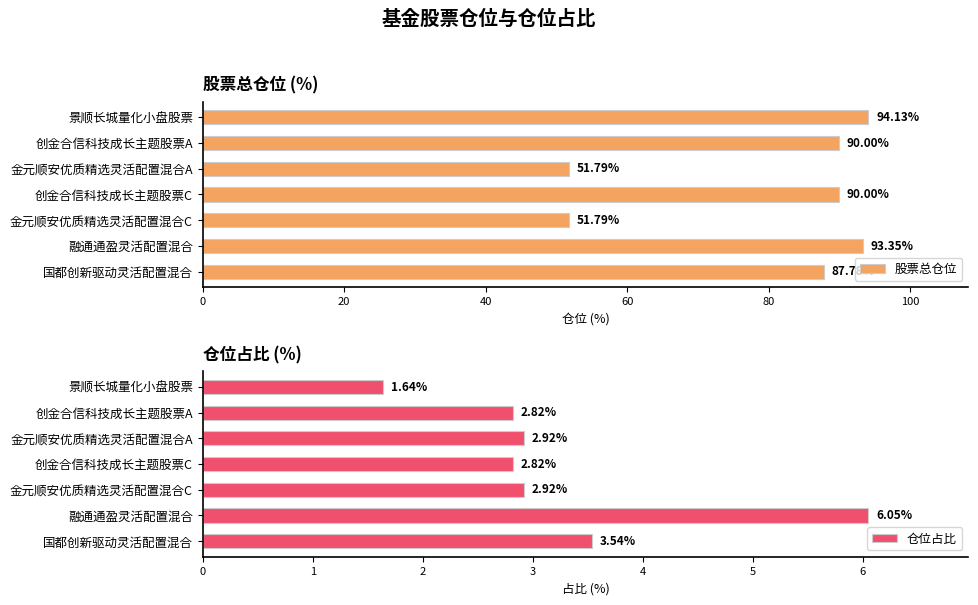

How many groups of bars are there?

7